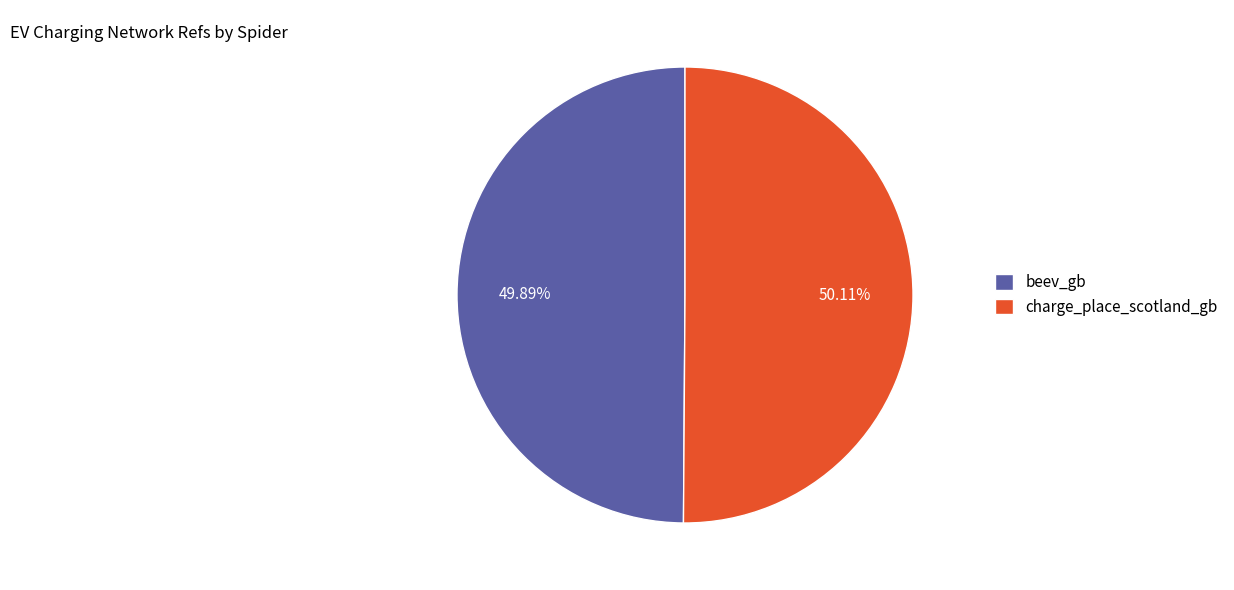

True or false: charge_place_scotland_gb accounts for 50% of the total.

True